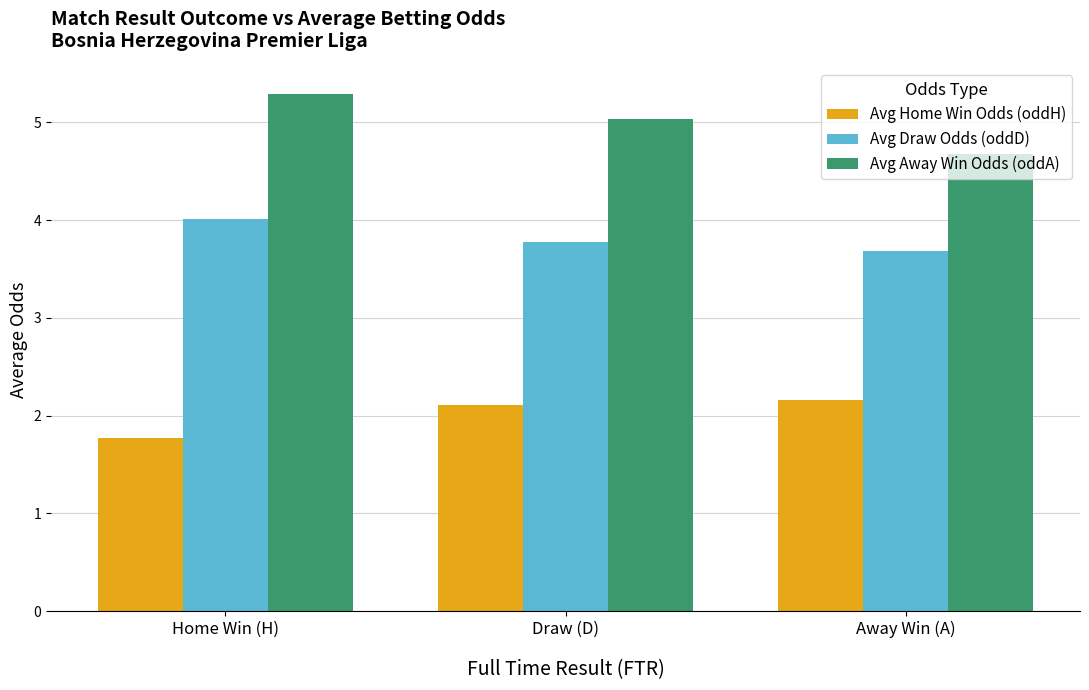

Reading left to right, transcribe all the data shown in this chart.

Avg Home Win Odds (oddH): Home Win (H)=1.8	Draw (D)=2.1	Away Win (A)=2.2
Avg Draw Odds (oddD): Home Win (H)=4.0	Draw (D)=3.8	Away Win (A)=3.7
Avg Away Win Odds (oddA): Home Win (H)=5.3	Draw (D)=5.0	Away Win (A)=4.7